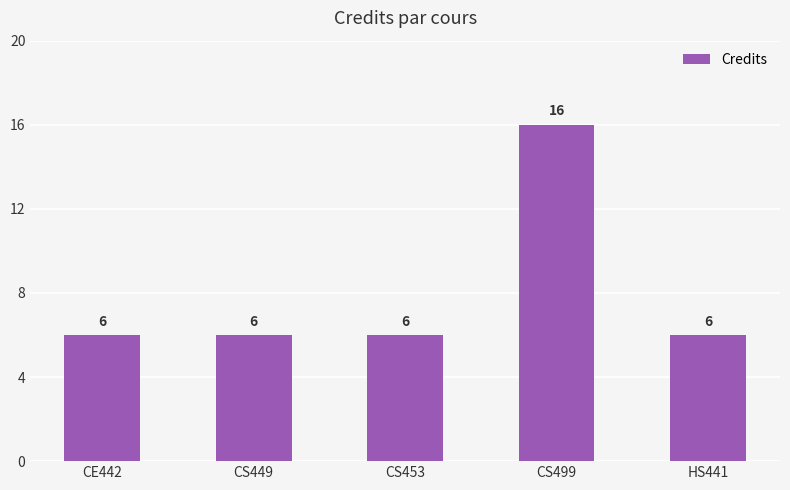

Reading left to right, extract all data points from this chart.

6	6	6	16	6